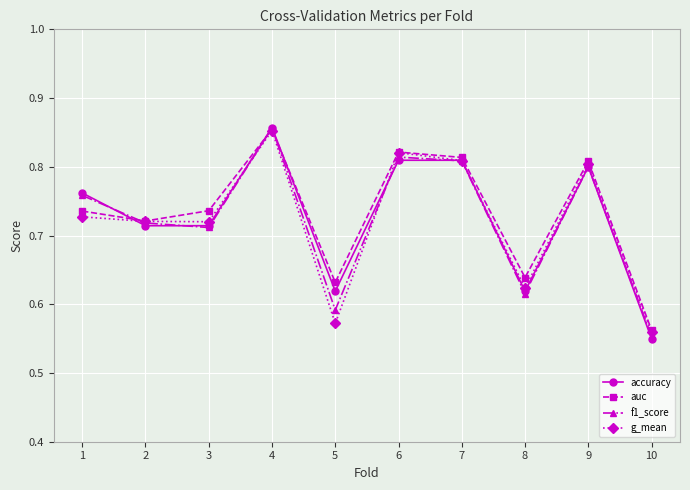

What is the difference between the maximum and minimum values in the f1_score series?

0.3